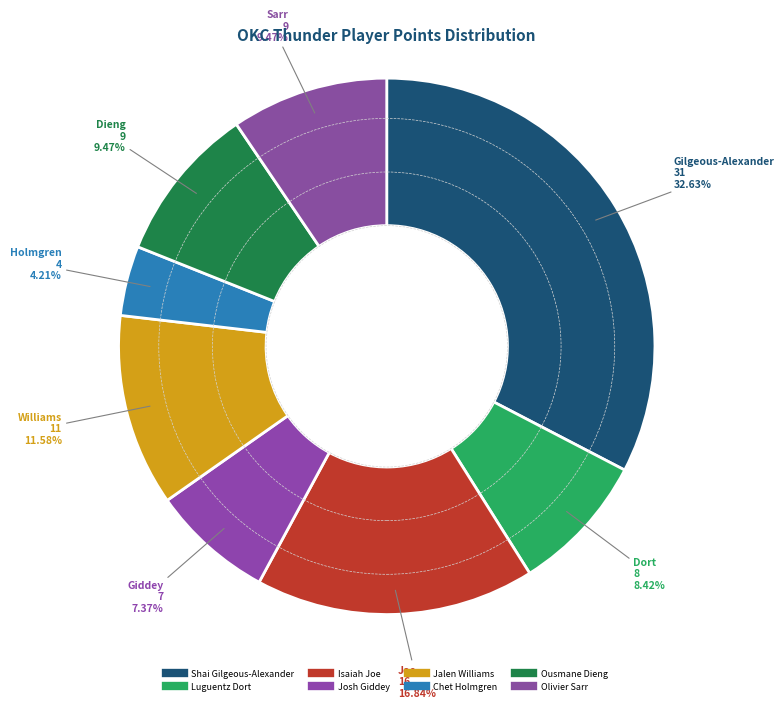

Which slice is the largest?

Shai Gilgeous-Alexander